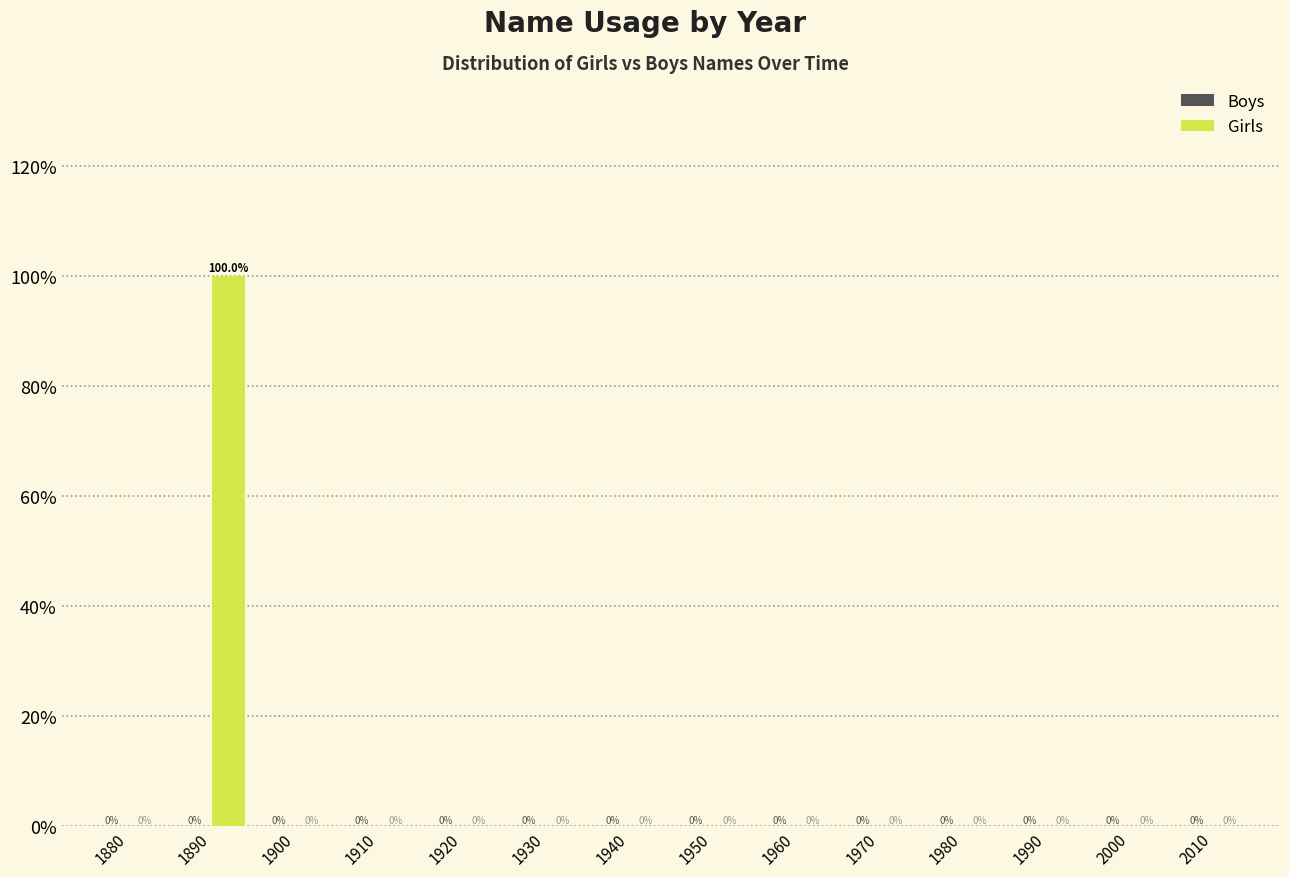

Reading left to right, what are all the values shown in this chart?

1880=0	1890=100	1900=0	1910=0	1920=0	1930=0	1940=0	1950=0	1960=0	1970=0	1980=0	1990=0	2000=0	2010=0